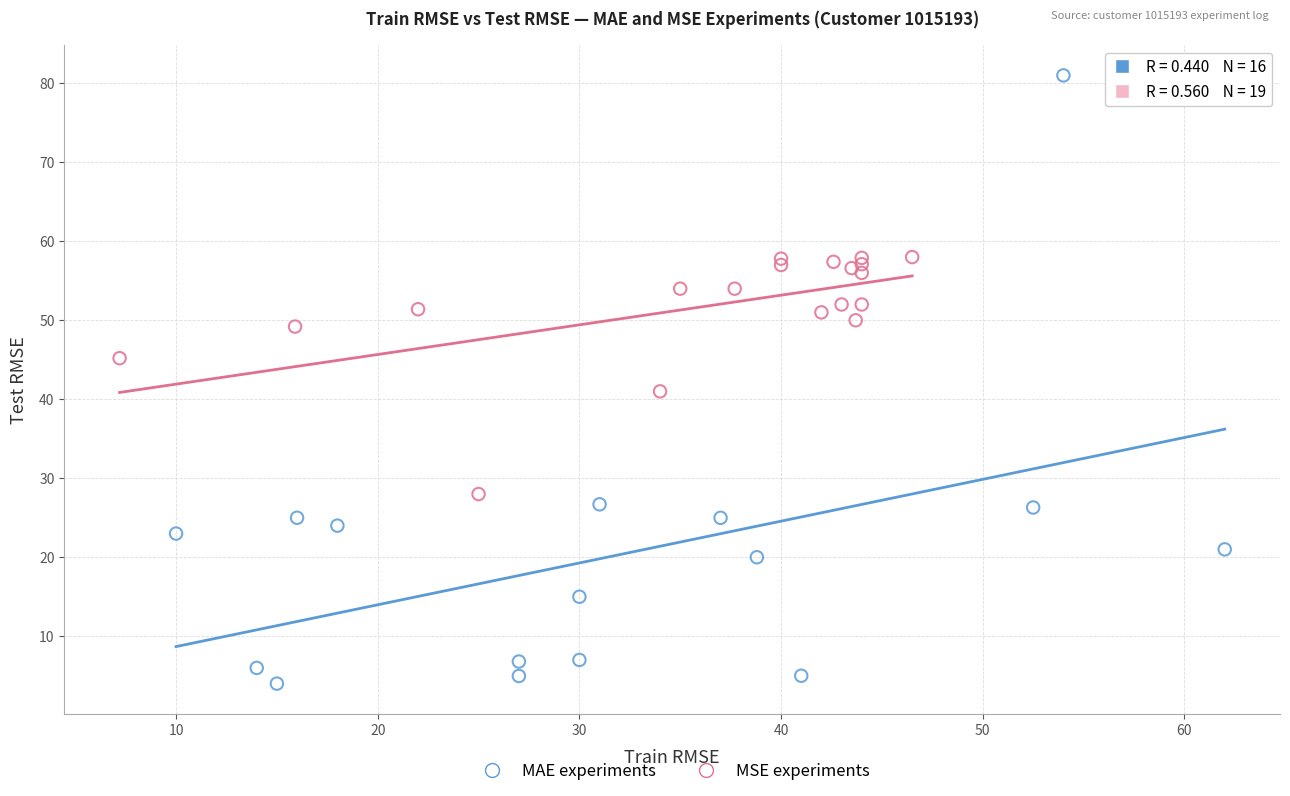

Which series has the widest spread of Y values?

MAE experiments